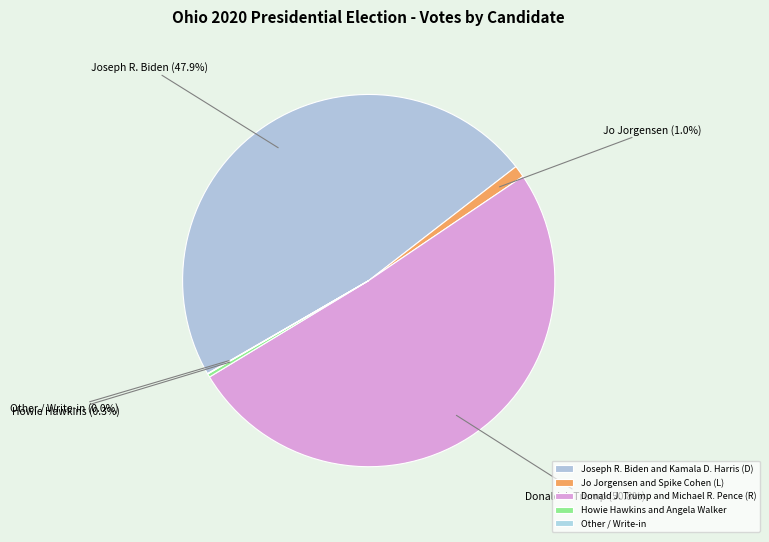

Which slice is the largest?

Donald J. Trump and Michael R. Pence (R)